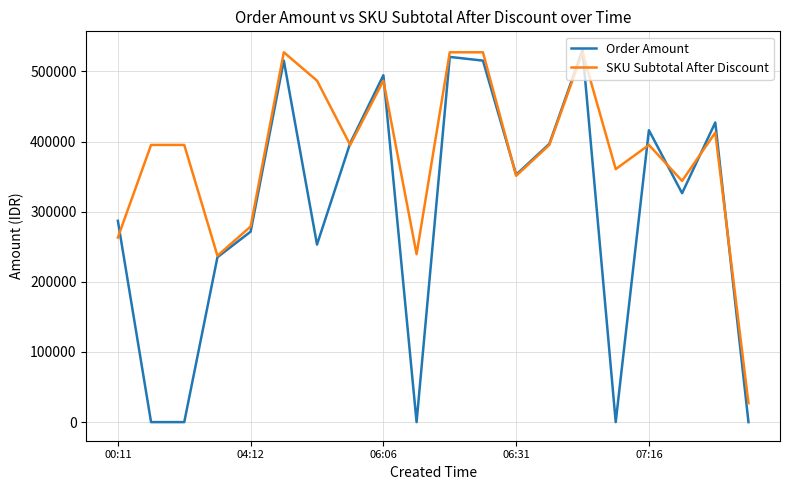

What is the maximum value for SKU Subtotal After Discount?

527200